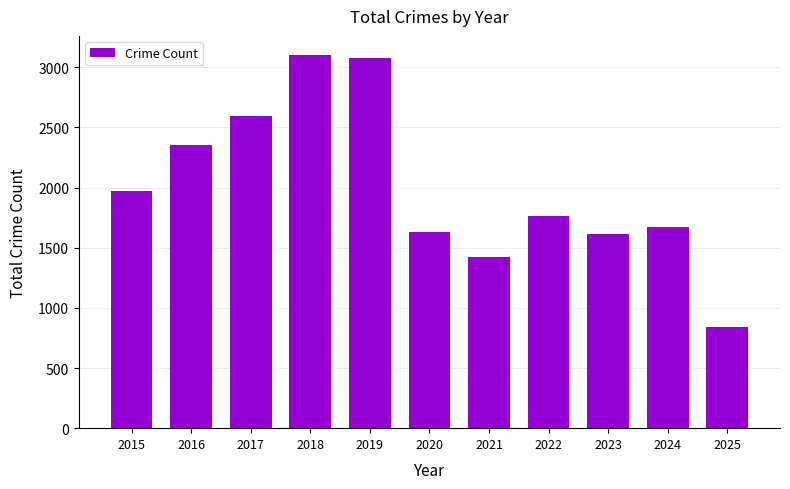

Approximately how many times larger is the value at 2025 compared to 2023?

0.5